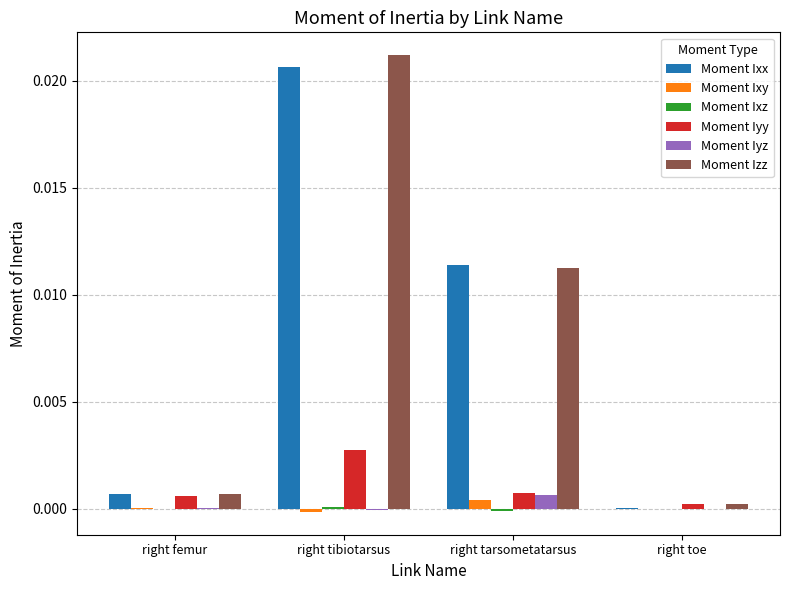

Between right femur and right tarsometatarsus, which series saw the biggest shift?

Moment Ixx